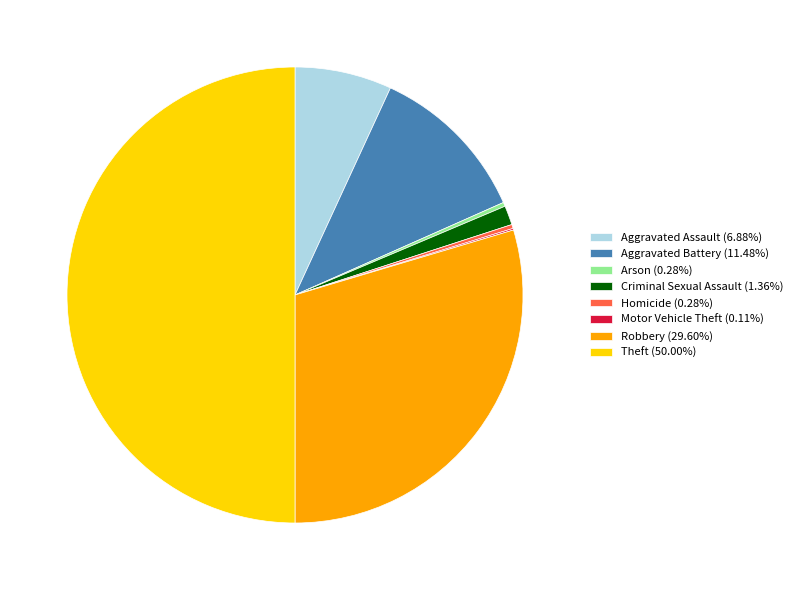

What is the ratio of the value at Theft (50.00%) to the value at Homicide (0.28%)?

176.0